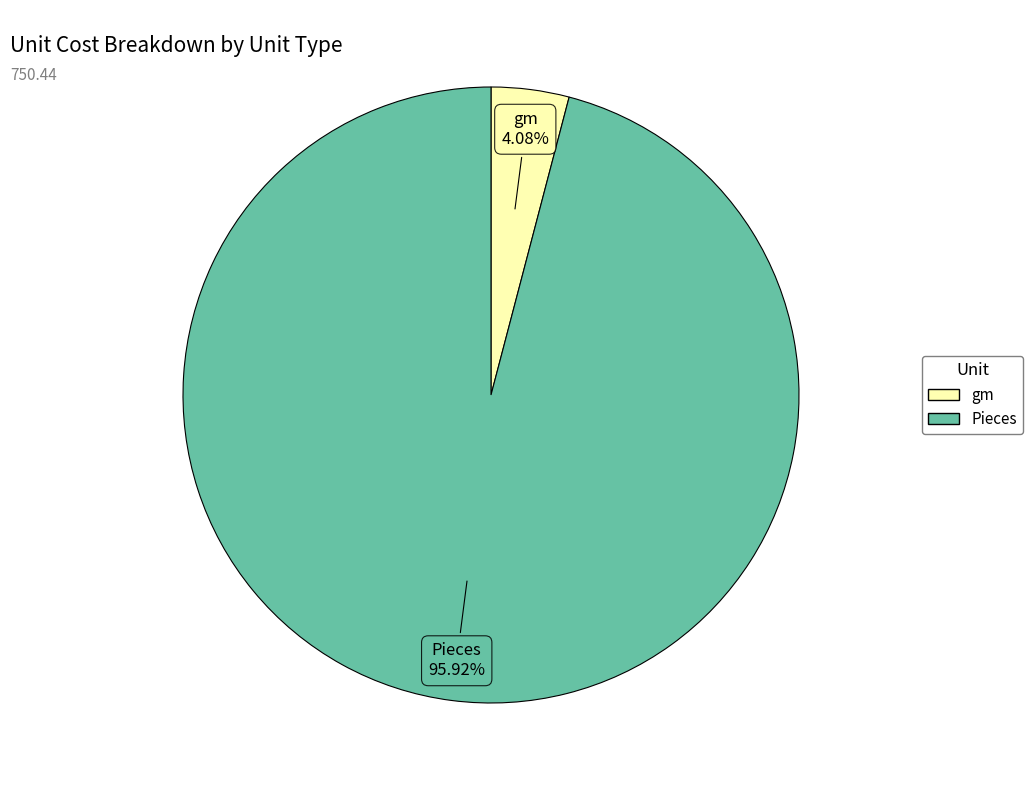

Is there a majority slice in this chart?

Yes